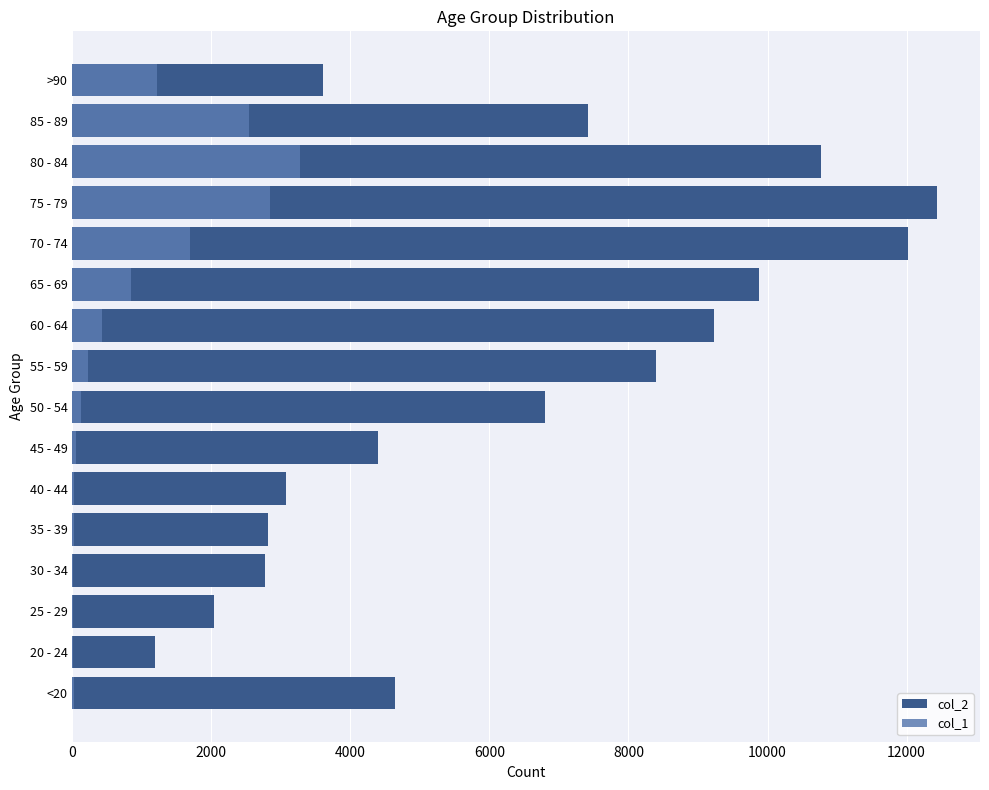

What are all the series names shown in the legend?

col_2, col_1